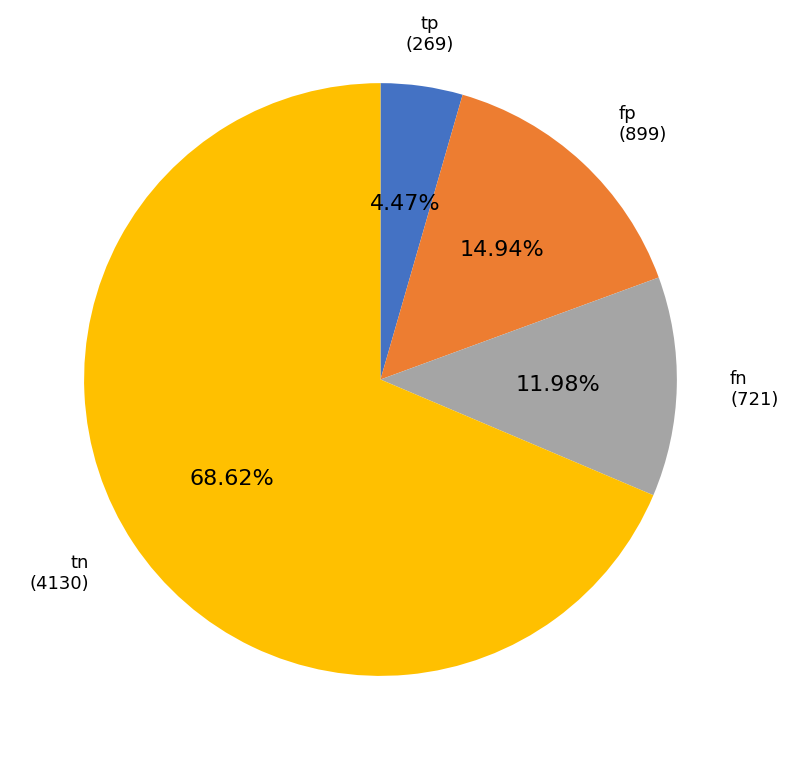

Does any single category account for the majority?

Yes